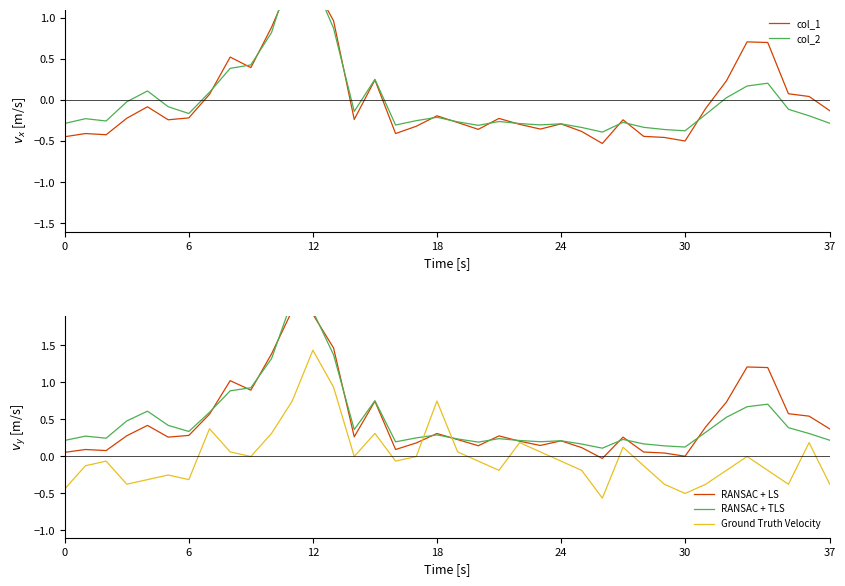

What is the value of the col_2 point at the 7th from the left?

-0.2